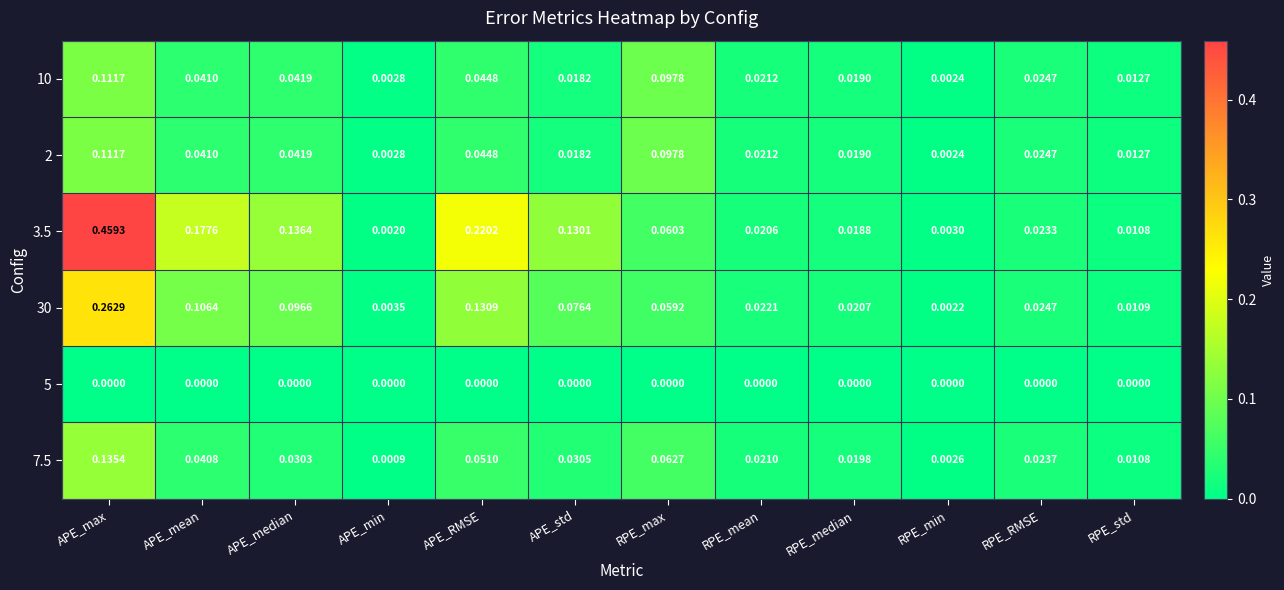

At which label is 30 closest to 0?

RPE_min